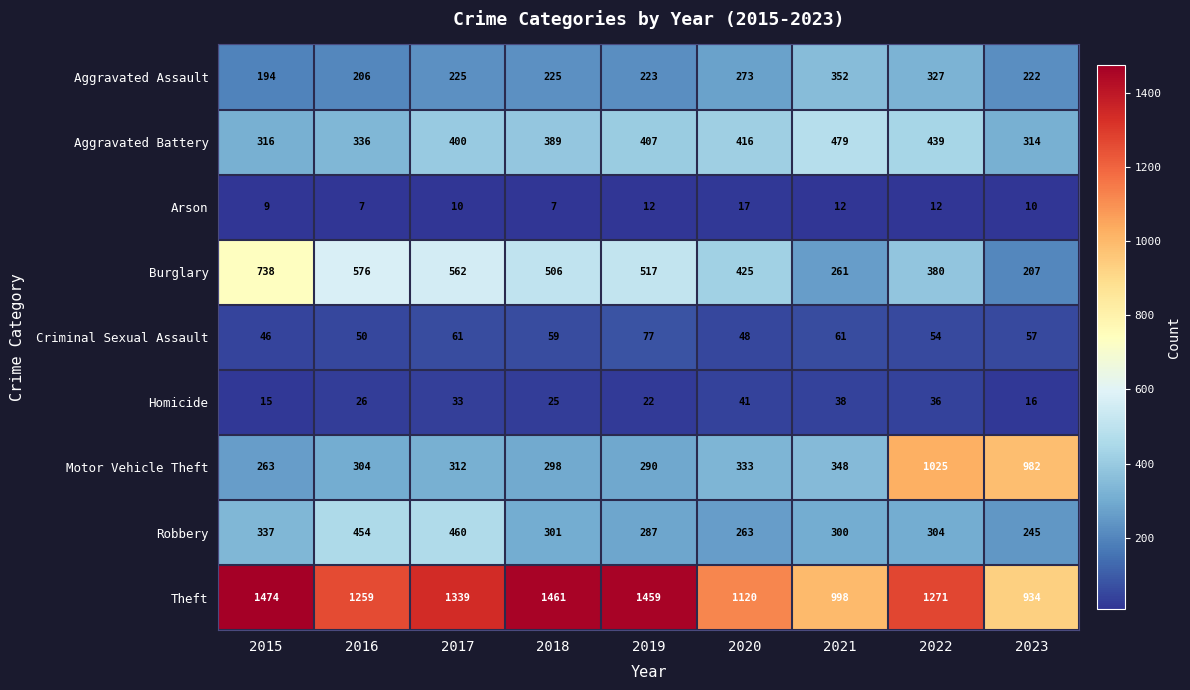

What is the total value across all series at 2019?

3294